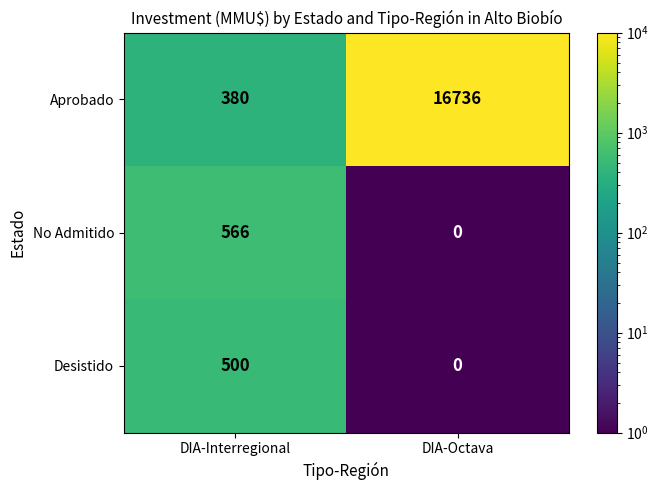

What is the average value of the No Admitido series?

283